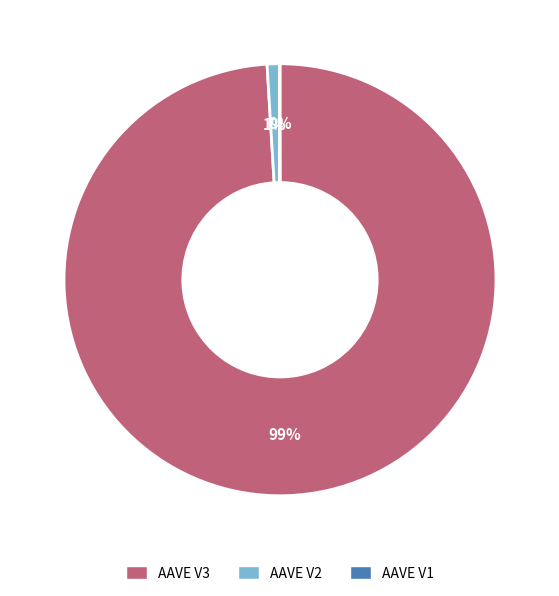

Combined, do AAVE V2 and AAVE V3 account for over 50%?

Yes